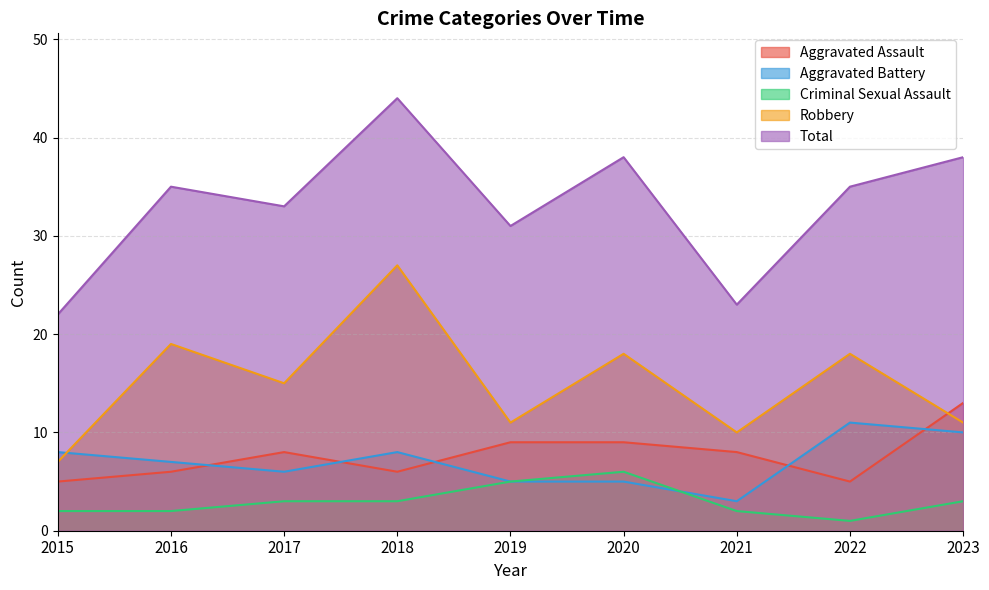

What is the difference between the second highest and minimum values in the Total series?

16